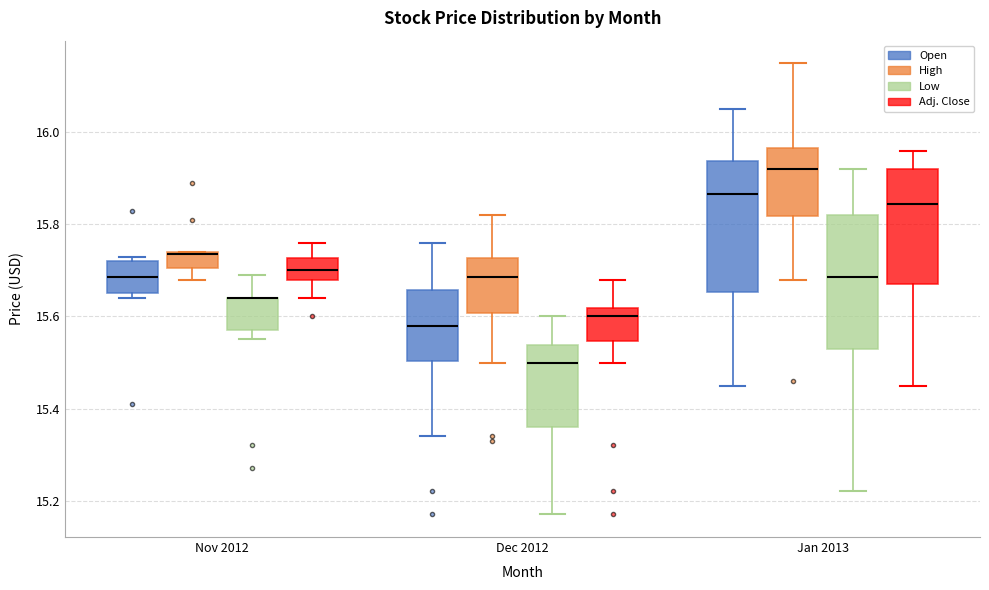

Reading left to right, transcribe this box plot: for each box, give where its median line is, the range the box spans, and where its two whiskers end, as read against the y-axis. The values are not printed on the chart, so give them approximately, as read against the axis.

Nov 2012 (Open): median 15.68, box 15.66 to 15.72, whiskers 15.64 to 15.74
Nov 2012 (High): median 15.74, box 15.70 to 15.74, whiskers 15.68 to 15.74
Nov 2012 (Low): median 15.64 (drawn on the box's upper edge), box 15.58 to 15.64, whiskers 15.56 to 15.70
Nov 2012 (Adj. Close): median 15.70, box 15.68 to 15.72, whiskers 15.64 to 15.76
Dec 2012 (Open): median 15.58, box 15.50 to 15.66, whiskers 15.34 to 15.76
Dec 2012 (High): median 15.68, box 15.60 to 15.72, whiskers 15.50 to 15.82
Dec 2012 (Low): median 15.50, box 15.36 to 15.54, whiskers 15.18 to 15.60
Dec 2012 (Adj. Close): median 15.60, box 15.54 to 15.62, whiskers 15.50 to 15.68
Jan 2013 (Open): median 15.86, box 15.66 to 15.94, whiskers 15.46 to 16.06
Jan 2013 (High): median 15.92, box 15.82 to 15.96, whiskers 15.68 to 16.16
Jan 2013 (Low): median 15.68, box 15.54 to 15.82, whiskers 15.22 to 15.92
Jan 2013 (Adj. Close): median 15.84, box 15.68 to 15.92, whiskers 15.46 to 15.96